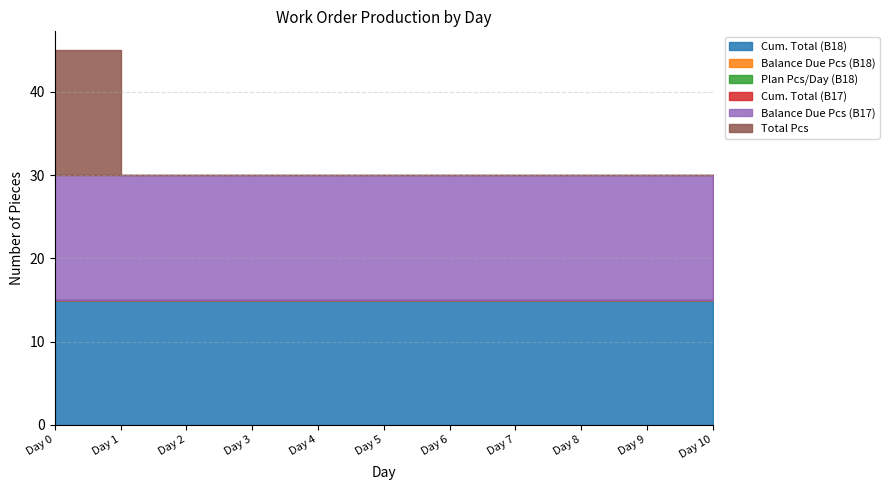

At how many categories does at least one series exceed 2?

11